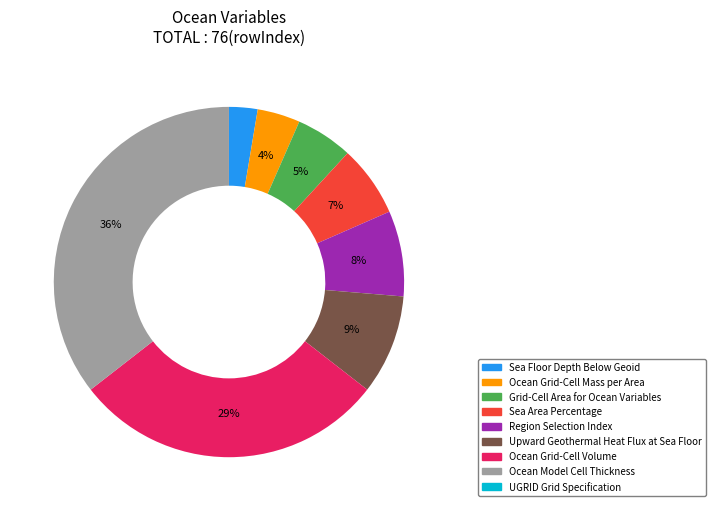

Does Sea Area Percentage account for over 50% of the chart?

No